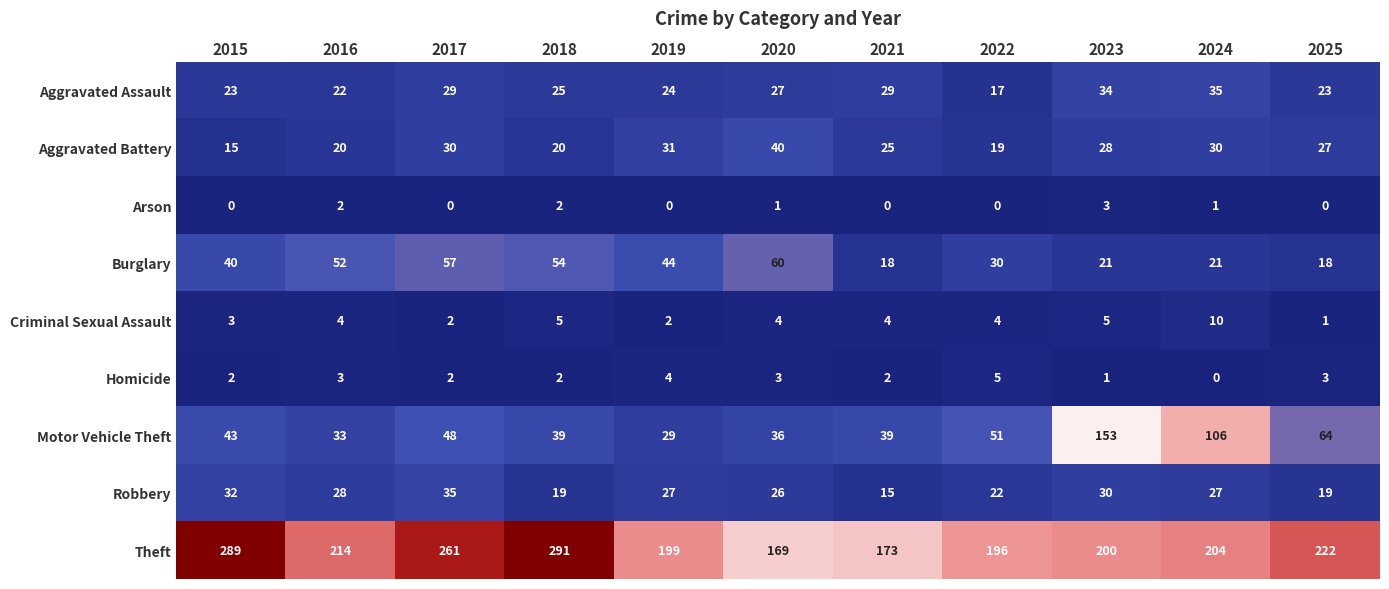

At 2024, list the series in order from largest to smallest.

Theft, Motor Vehicle Theft, Aggravated Assault, Aggravated Battery, Robbery, Burglary, Criminal Sexual Assault, Arson, Homicide